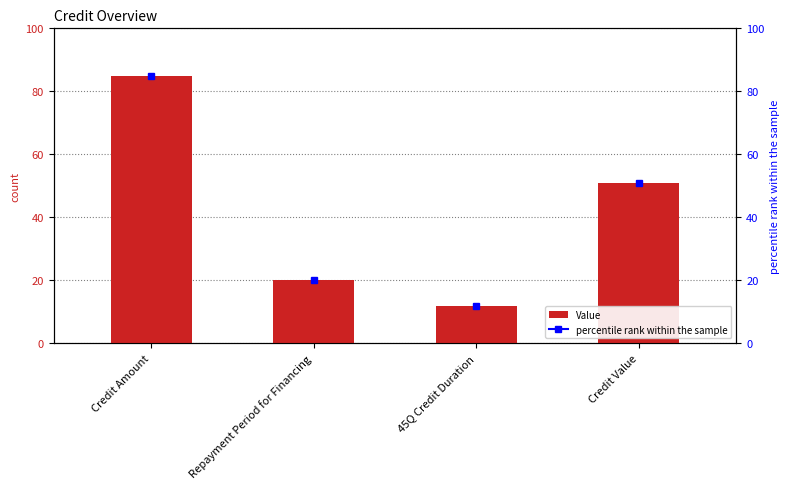

Between Repayment Period for Financing and Credit Amount, which is larger?

Credit Amount